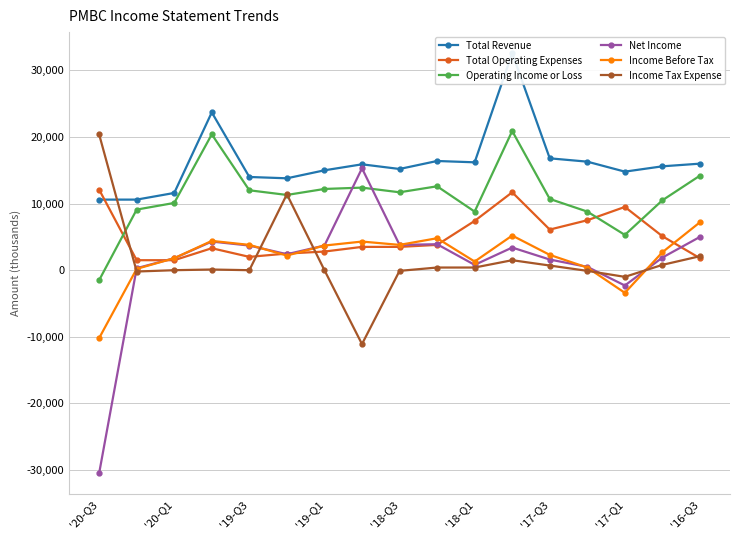

True or false: Net Income and Operating Income or Loss intersect in this chart.

True